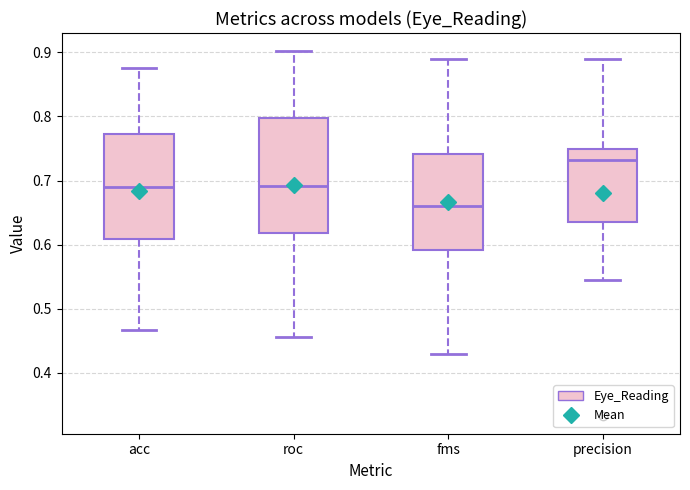

Comparing the boxes themselves (not the whiskers), which one is the tallest?

roc